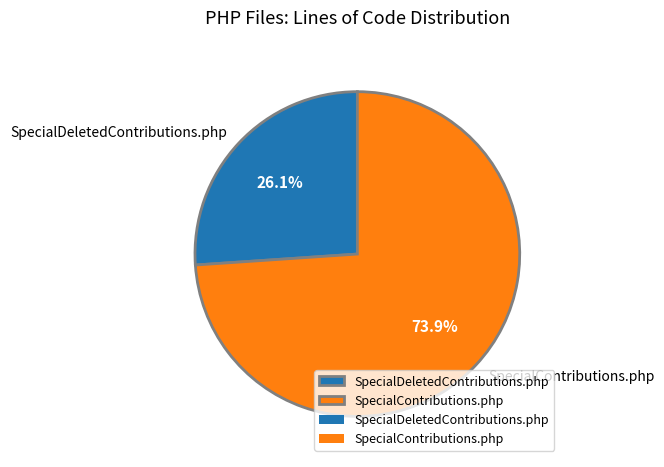

Is there a majority slice in this chart?

Yes